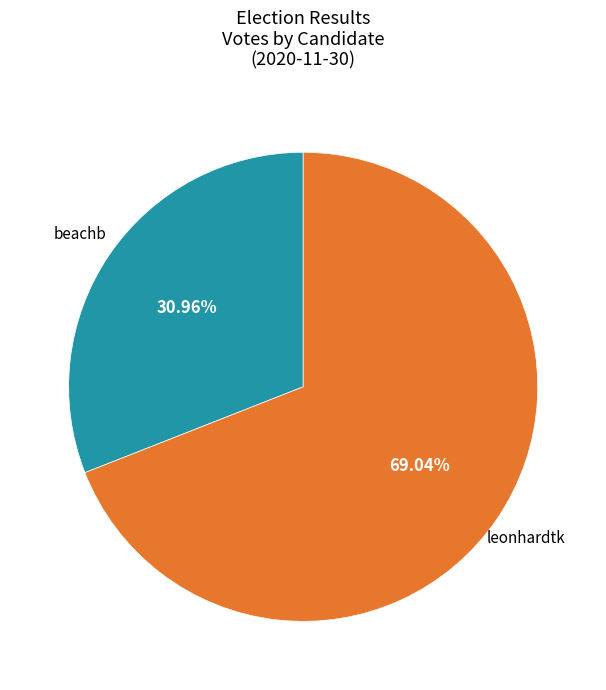

Does any single category account for the majority?

Yes